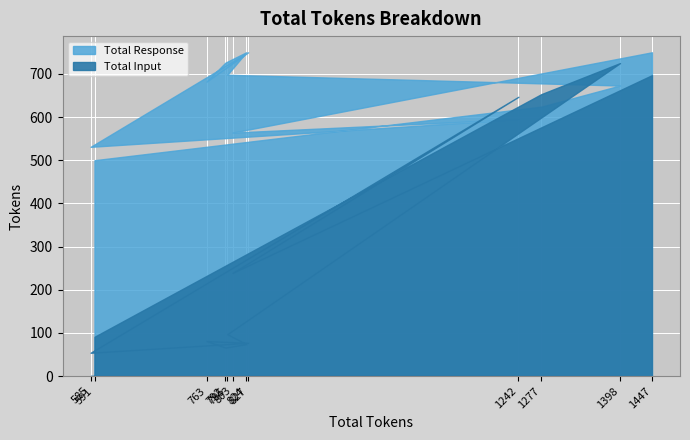

True or false: Total Response and Total Input cross at least once.

True